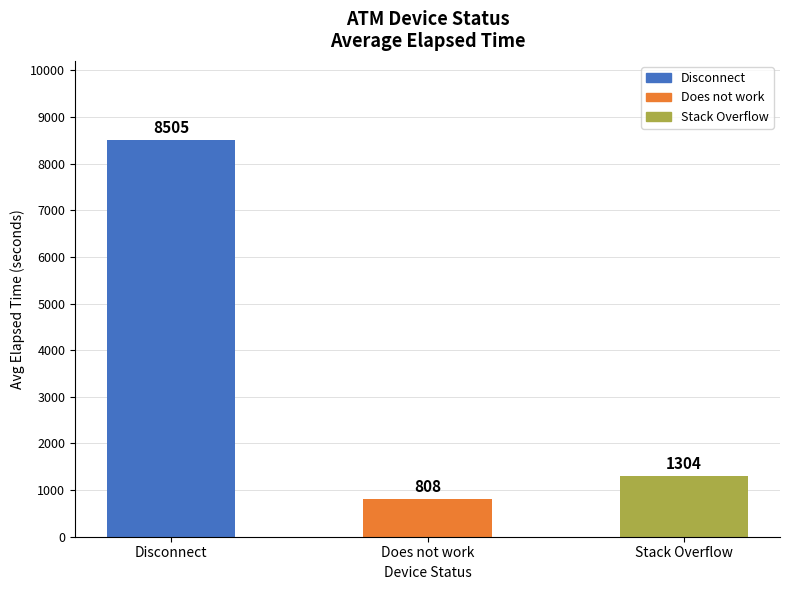

What is the label of the 1st bar from the right?

Stack Overflow